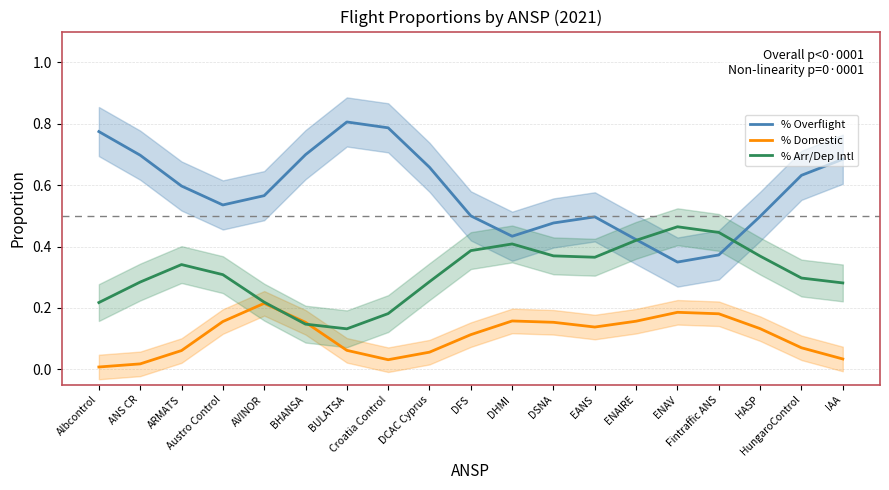

At BHANSA, list the series in order from smallest to largest.

% Arr/Dep Intl, % Domestic, % Overflight